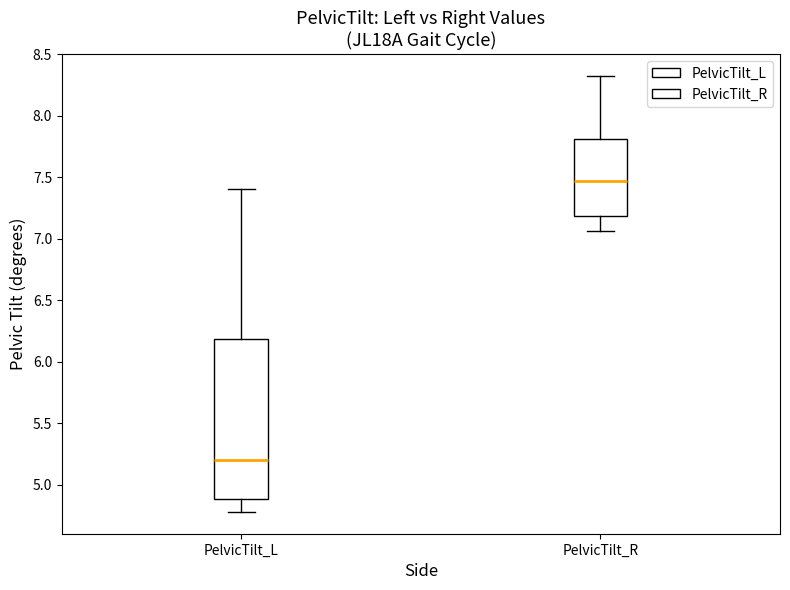

Reading left to right, read every box against the y-axis: the position of its median line, the range the box covers, and the ends of its whiskers. The values are not printed on the chart, so give them approximately, as read against the axis.

PelvicTilt_L: median 5.20, box 4.90 to 6.20, whiskers 4.80 to 7.40
PelvicTilt_R: median 7.45, box 7.20 to 7.80, whiskers 7.05 to 8.30